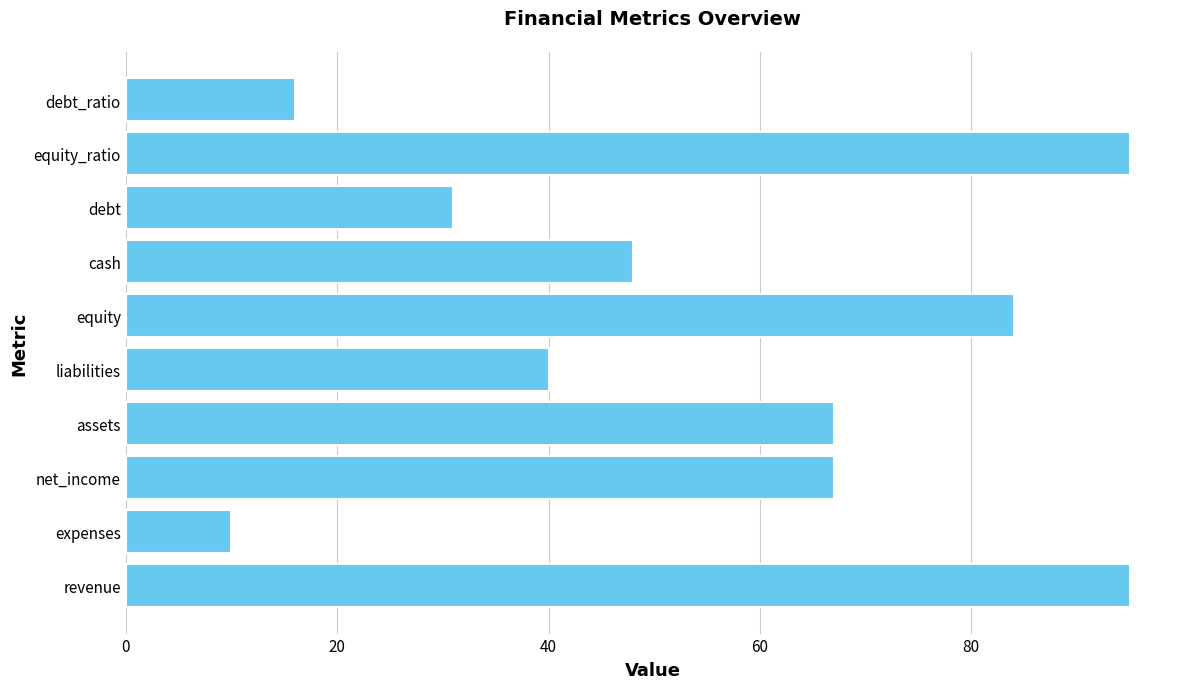

How many values are between 31 and 84?

6